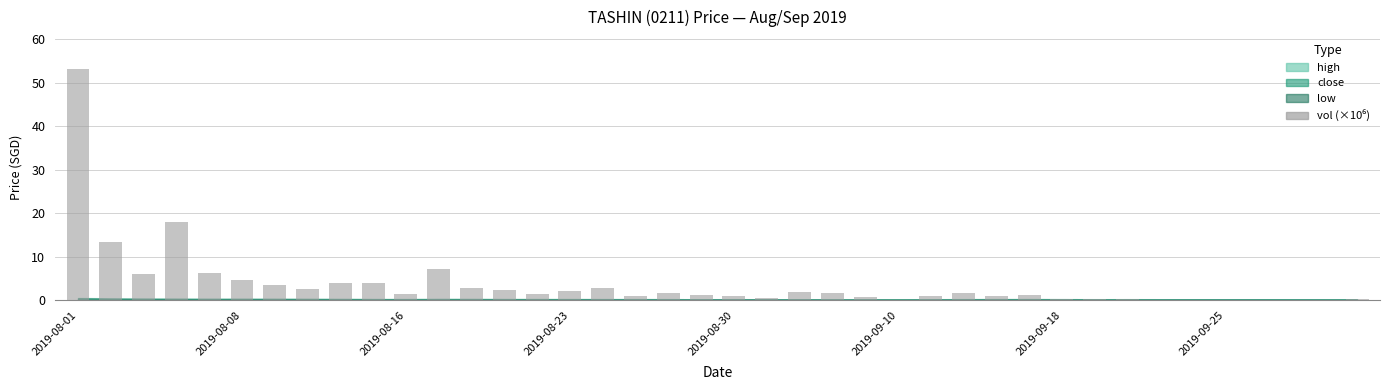

What is the maximum value shown in the chart?

53.1